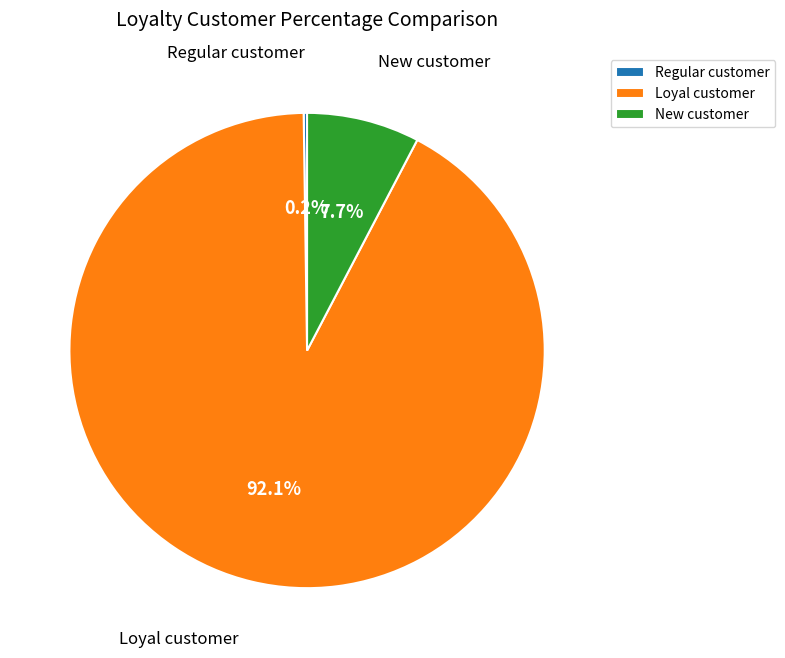

Which has a higher value, Loyal customer or New customer?

Loyal customer